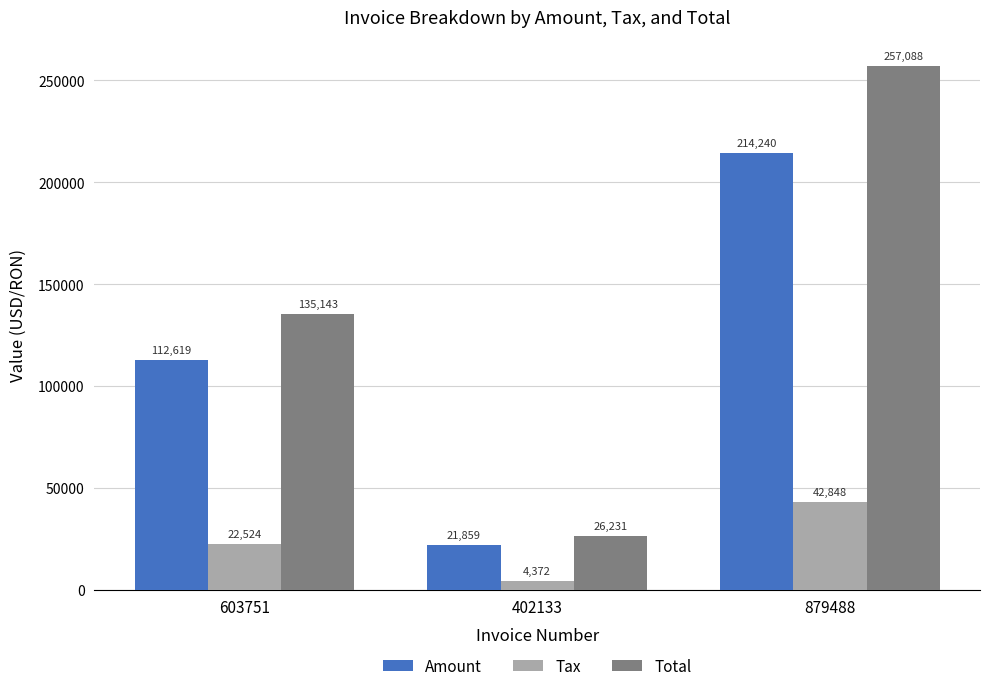

What is the sum of all Amount values?

348718.0